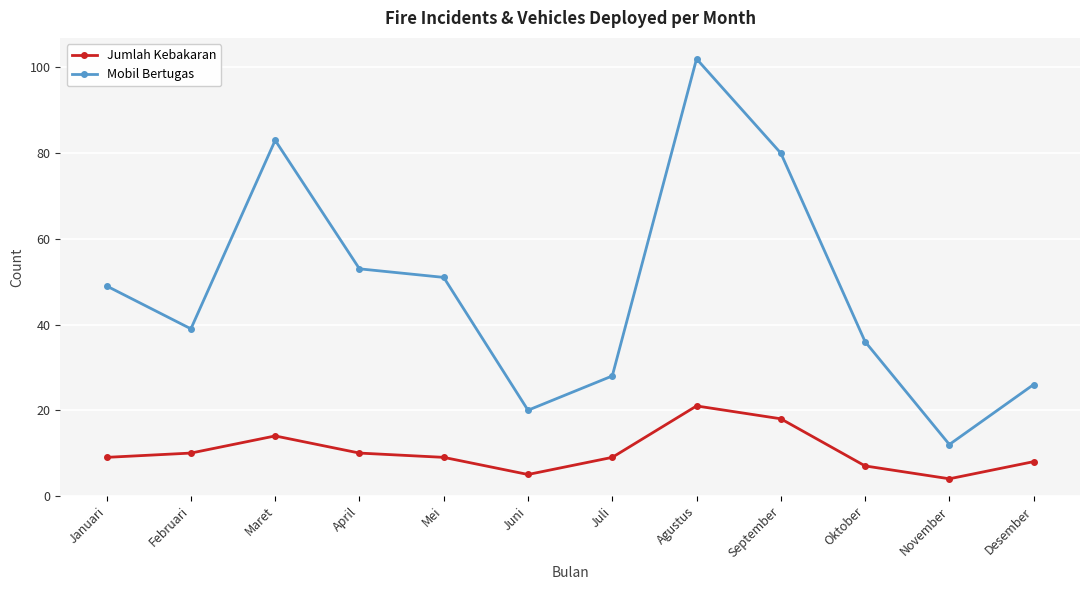

Between Januari and Maret, which series saw the biggest shift?

Mobil Bertugas